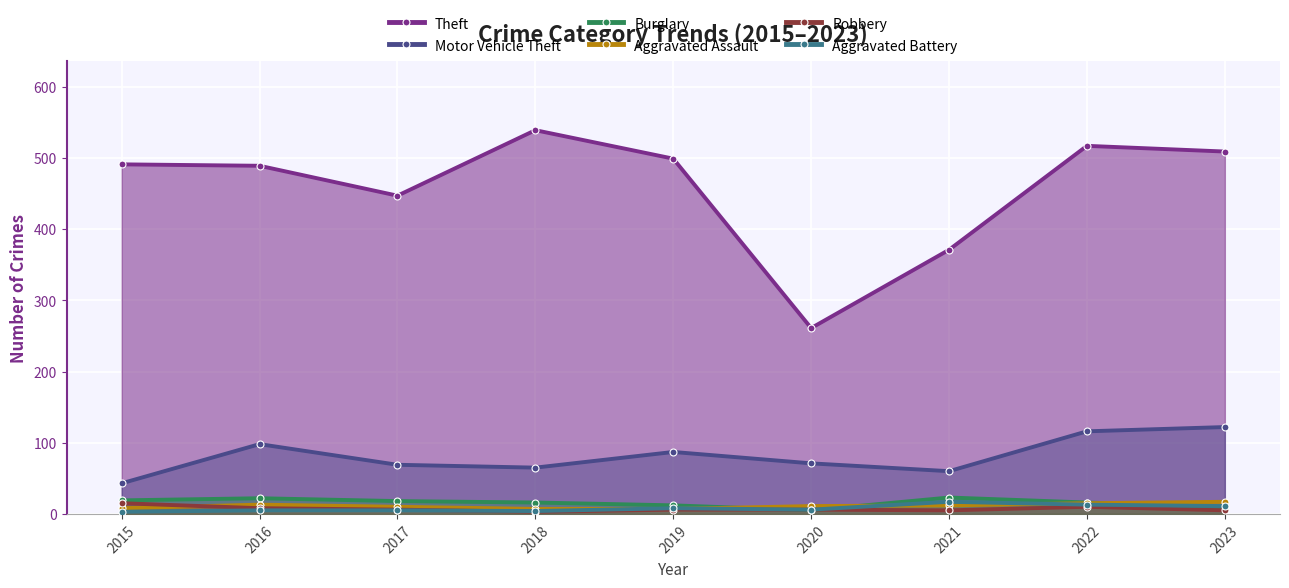

What is the average value of the Burglary series?

16